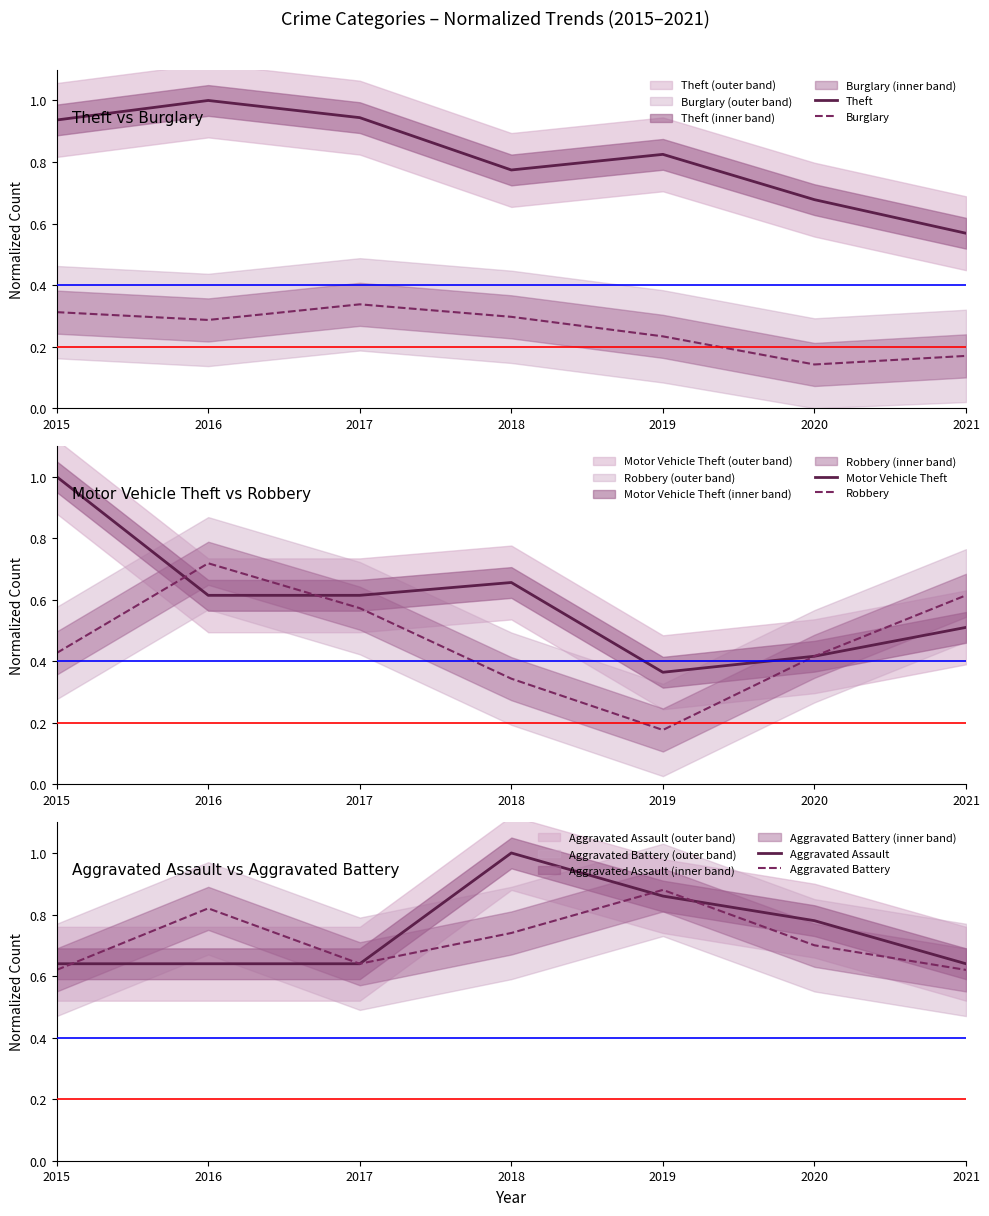

Reading left to right, list all the values displayed in this chart.

Theft: 2015=0.9	2016=1.0	2017=0.9	2018=0.8	2019=0.8	2020=0.7	2021=0.6
Burglary: 2015=0.3	2016=0.3	2017=0.3	2018=0.3	2019=0.2	2020=0.1	2021=0.2
Motor Vehicle Theft: 2015=1.0	2016=0.6	2017=0.6	2018=0.7	2019=0.4	2020=0.4	2021=0.5
Robbery: 2015=0.4	2016=0.7	2017=0.6	2018=0.3	2019=0.2	2020=0.4	2021=0.6
Aggravated Assault: 2015=0.6	2016=0.6	2017=0.6	2018=1.0	2019=0.9	2020=0.8	2021=0.6
Aggravated Battery: 2015=0.6	2016=0.8	2017=0.6	2018=0.7	2019=0.9	2020=0.7	2021=0.6